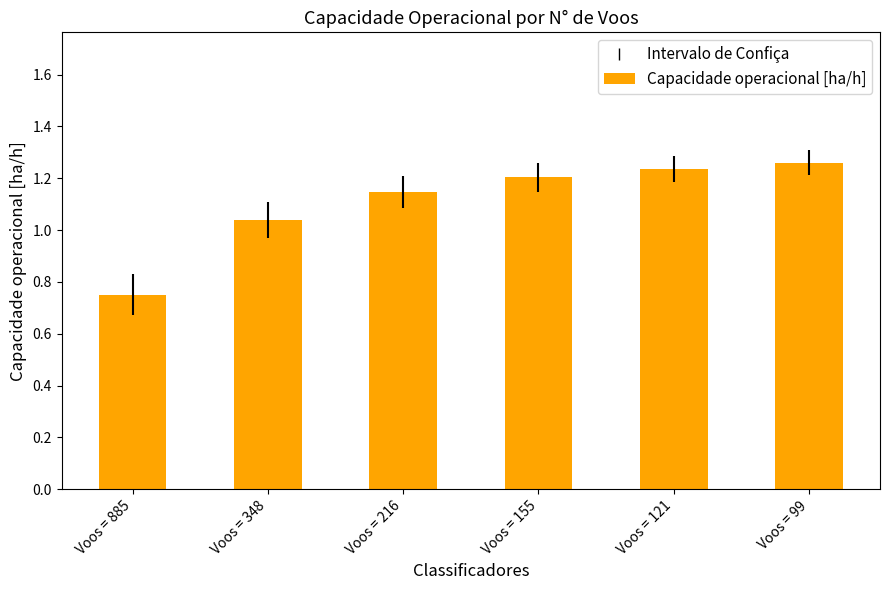

What is the difference between the second highest and minimum values?

0.5